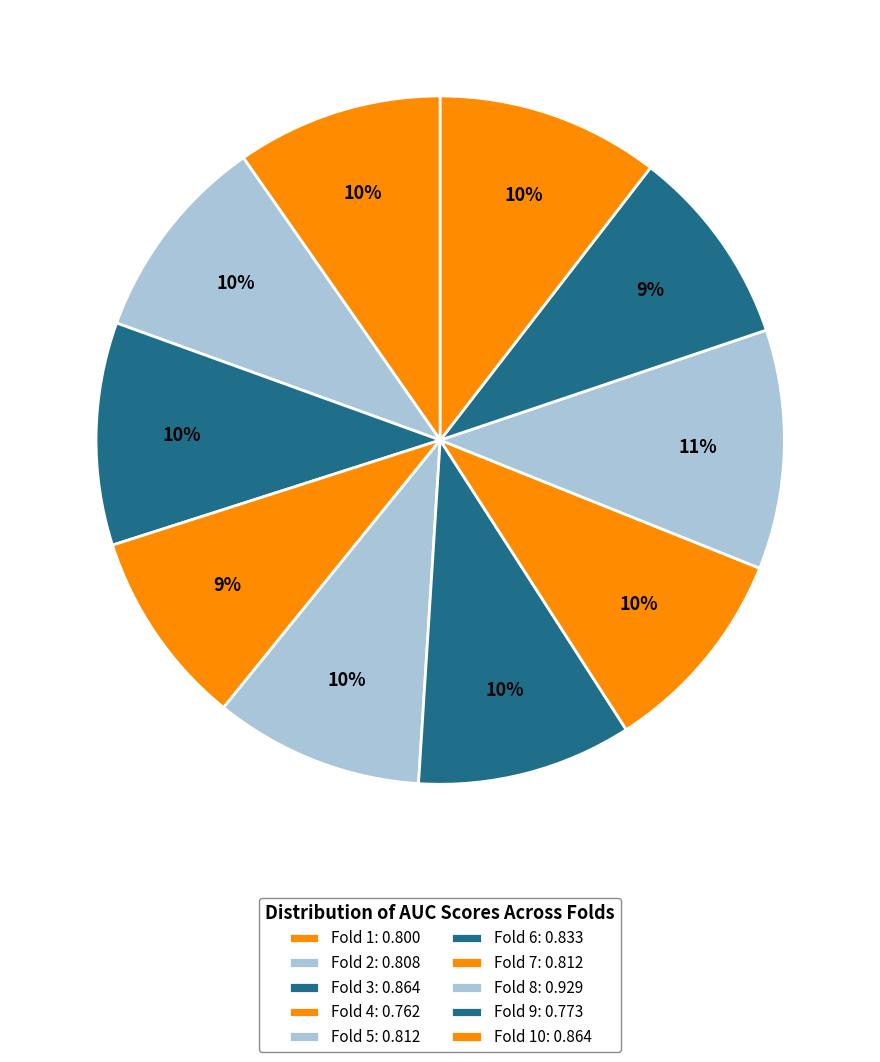

Rank the categories by value from lowest to highest.

Fold 4, Fold 9, Fold 1, Fold 2, Fold 5, Fold 7, Fold 6, Fold 3, Fold 10, Fold 8